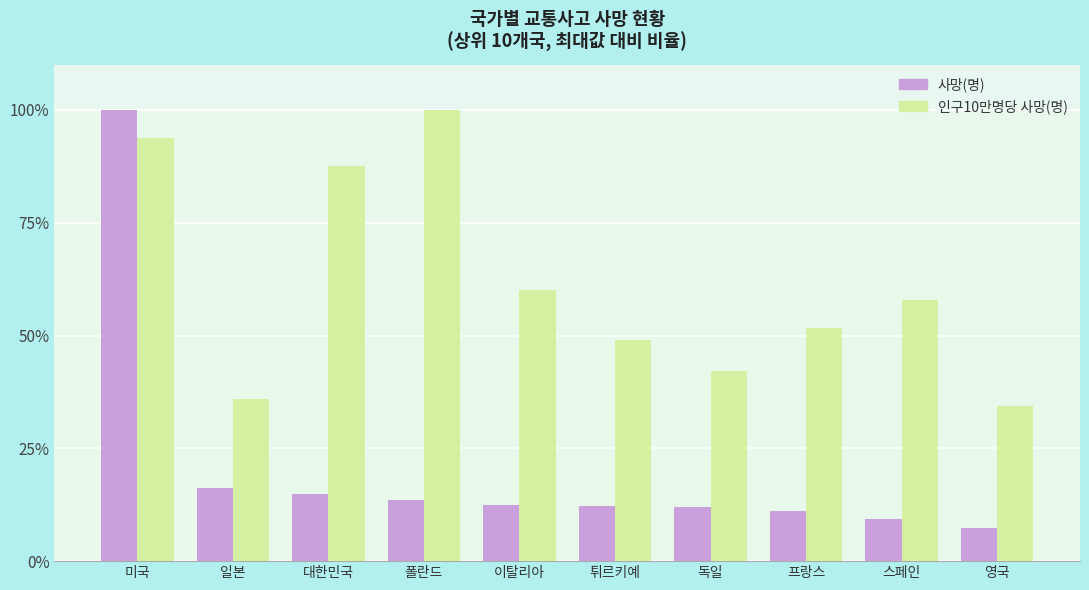

At which label does 인구10만명당 사망(명) reach its minimum?

영국